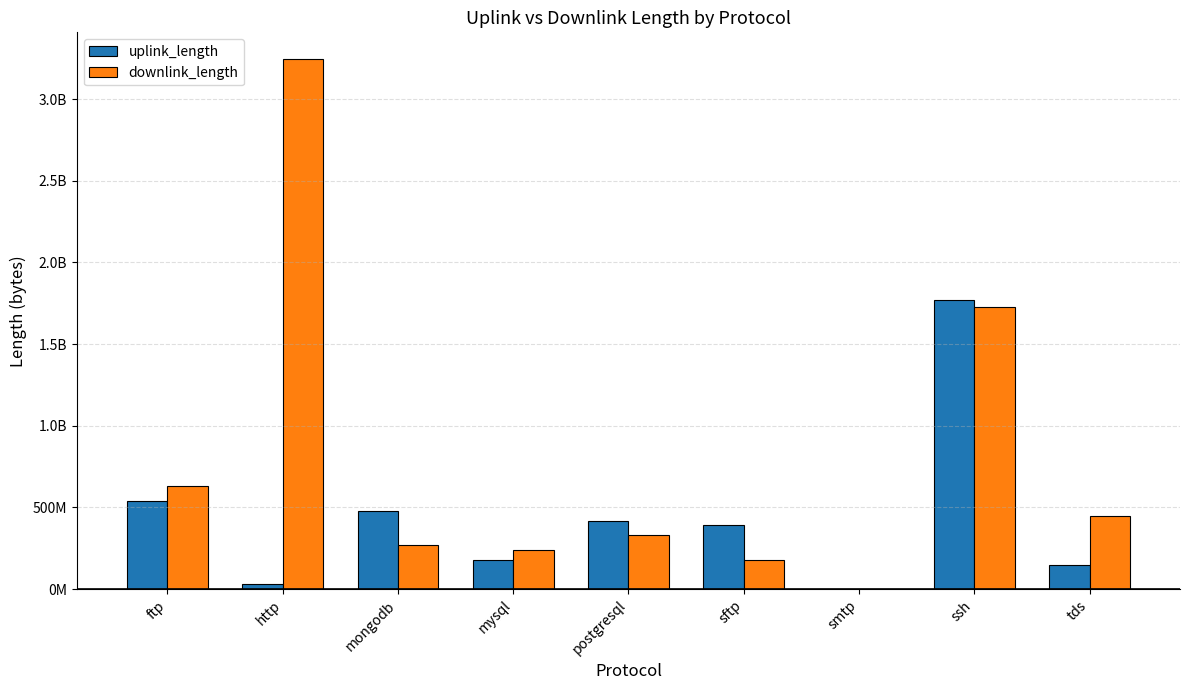

Does the chart contain stacked bars?

No